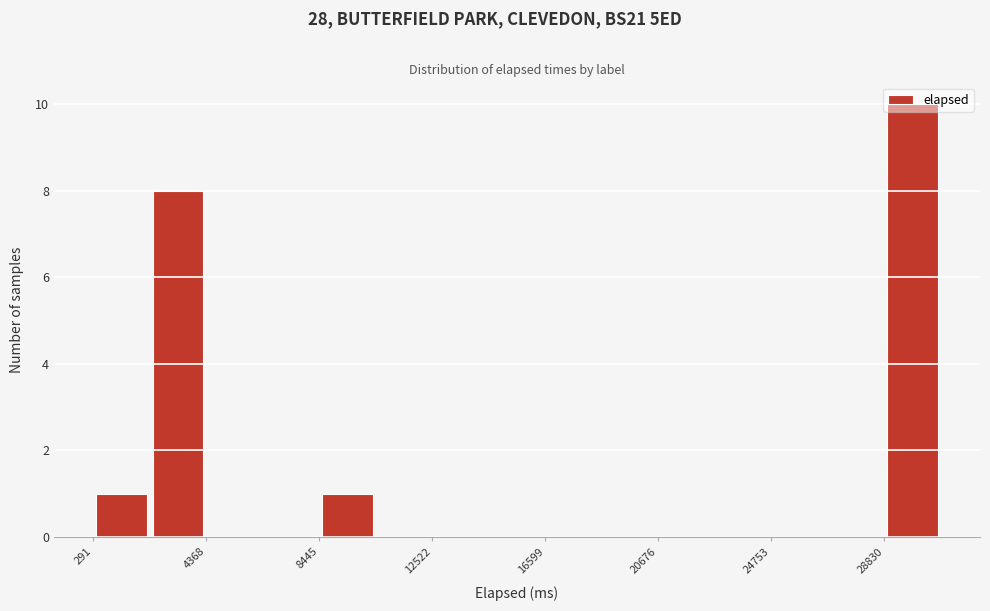

Which range on the x-axis has the tallest bar?

29000 to 31000